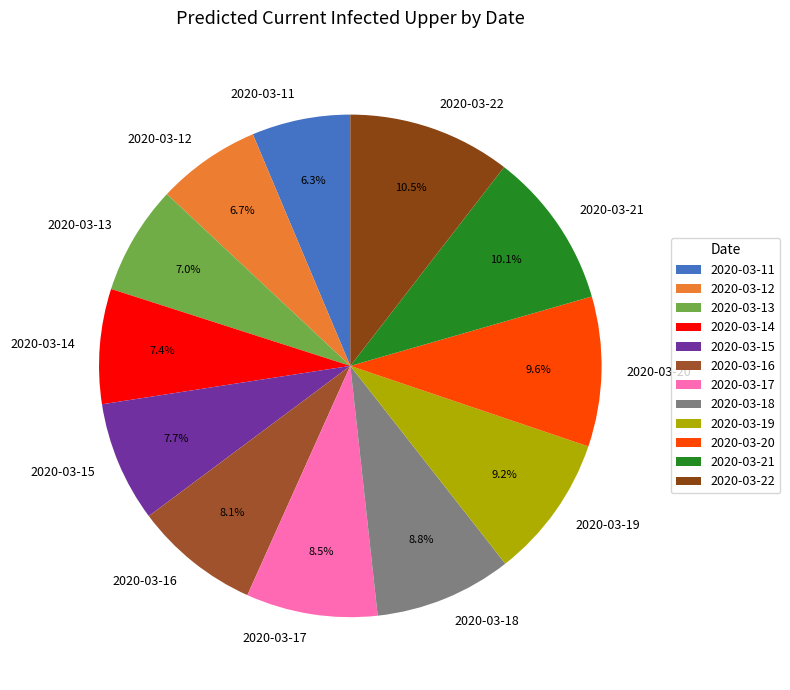

Is there a majority slice in this chart?

No